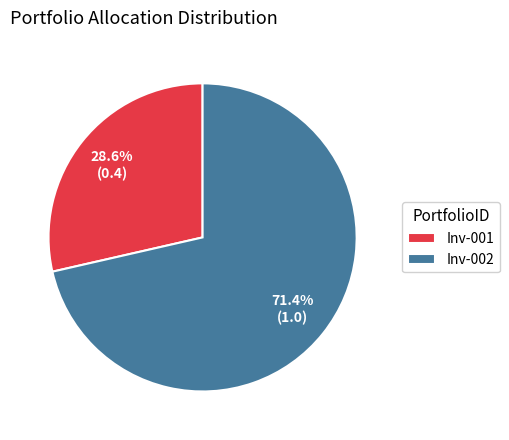

What percentage is the Inv-002 slice, to the nearest percent?

71%